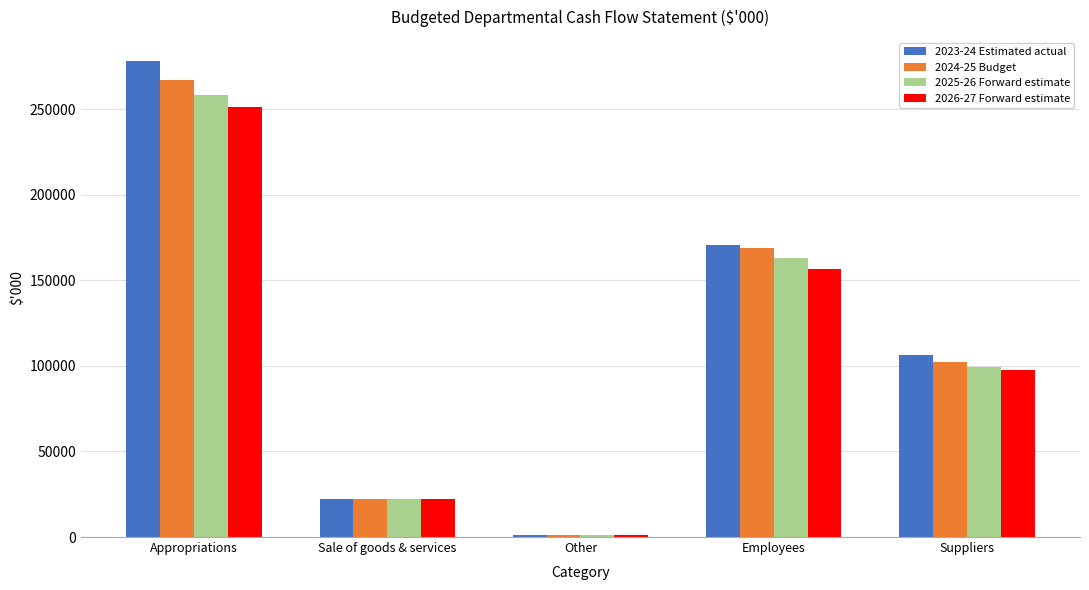

Which series changed the most between Sale of goods & services and Employees?

2023-24 Estimated actual